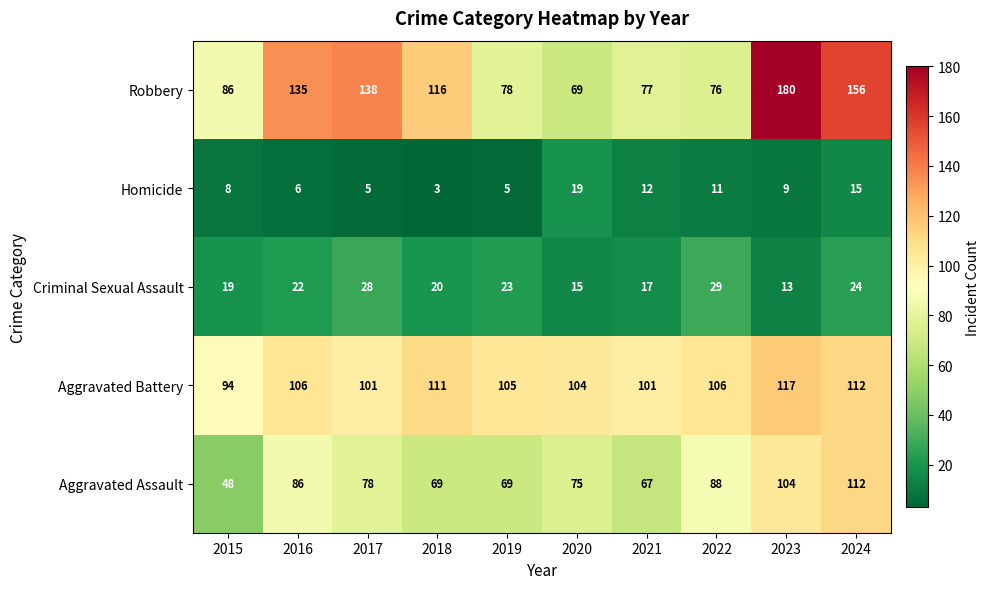

List the series in order of their peak value, lowest first.

Homicide, Criminal Sexual Assault, Aggravated Assault, Aggravated Battery, Robbery